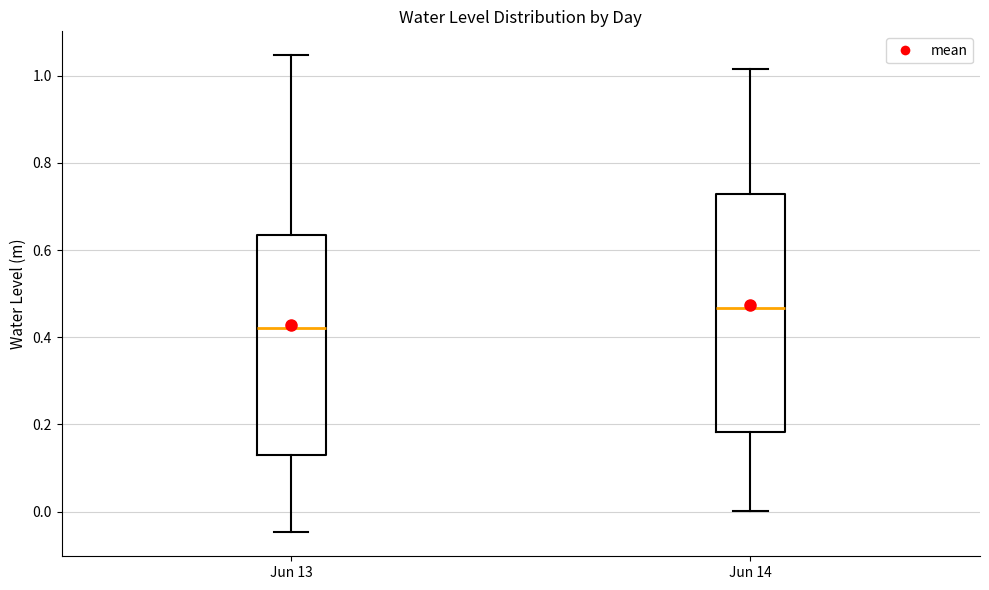

Reading left to right, read every box against the y-axis: the position of its median line, the range the box covers, and the ends of its whiskers. The values are not printed on the chart, so give them approximately, as read against the axis.

Jun 13: median 0.42, box 0.14 to 0.64, whiskers -0.04 to 1.04
Jun 14: median 0.46, box 0.18 to 0.72, whiskers 0.00 to 1.02